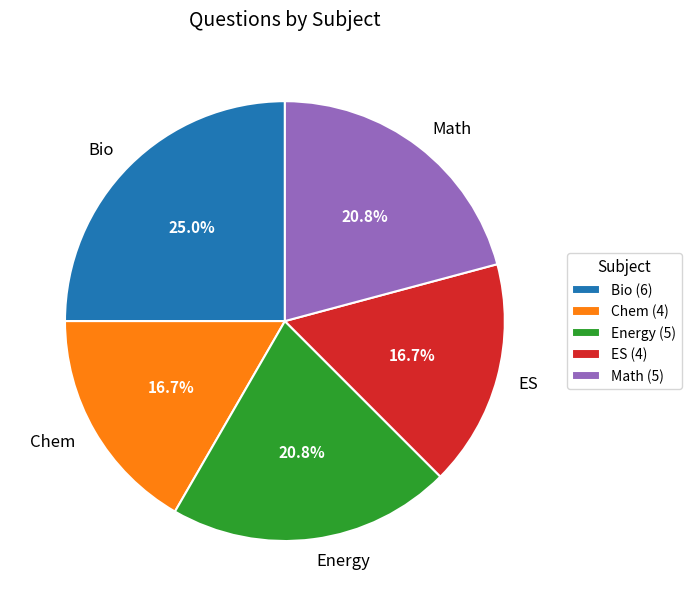

What is the ratio of the value at ES to the value at Energy?

0.8